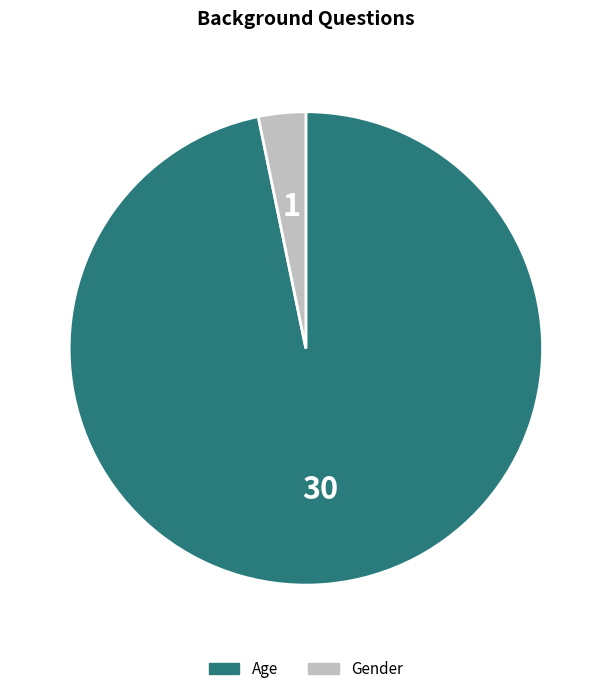

Rank the categories by value from highest to lowest.

Age, Gender